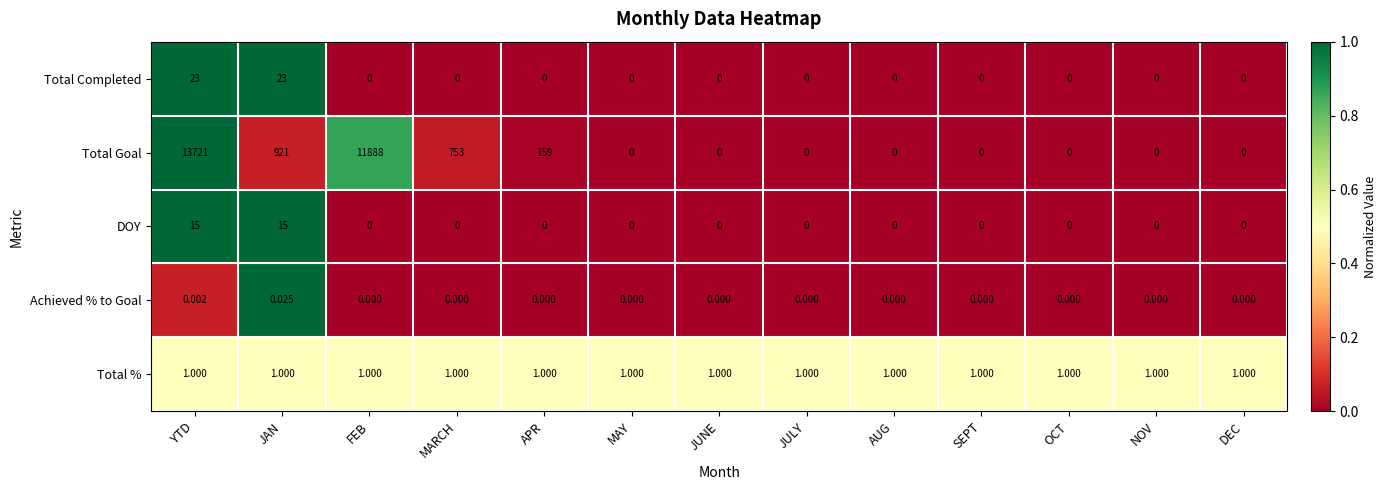

At which category is the sum across all series the highest?

YTD